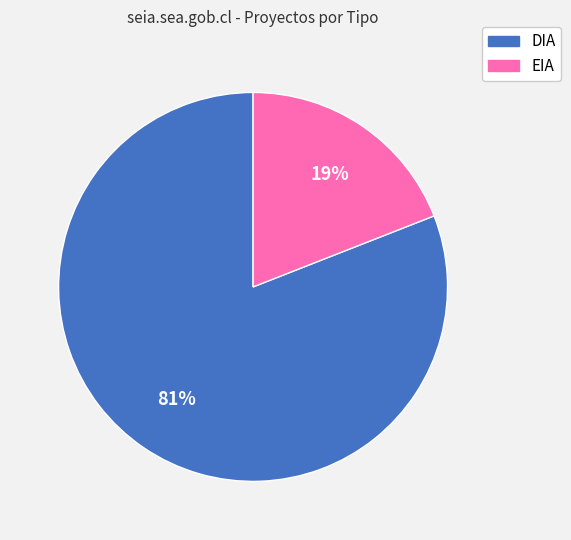

Is the sum of EIA and DIA greater than half?

Yes